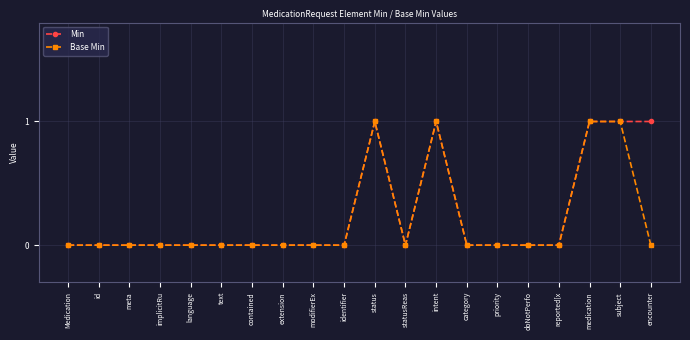

True or false: Min has more than 0 interior local peaks.

True